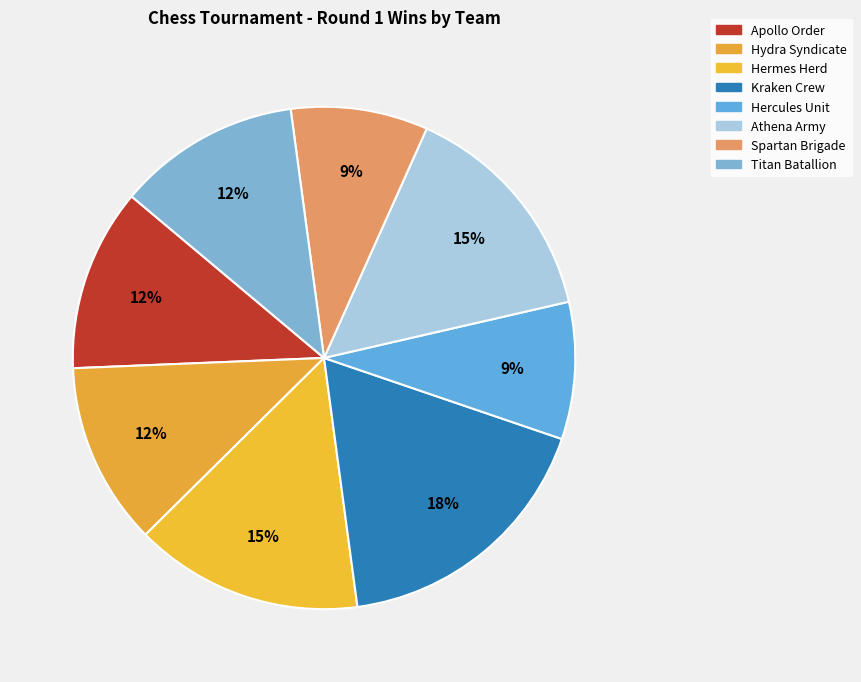

How many segments does this pie chart have?

8